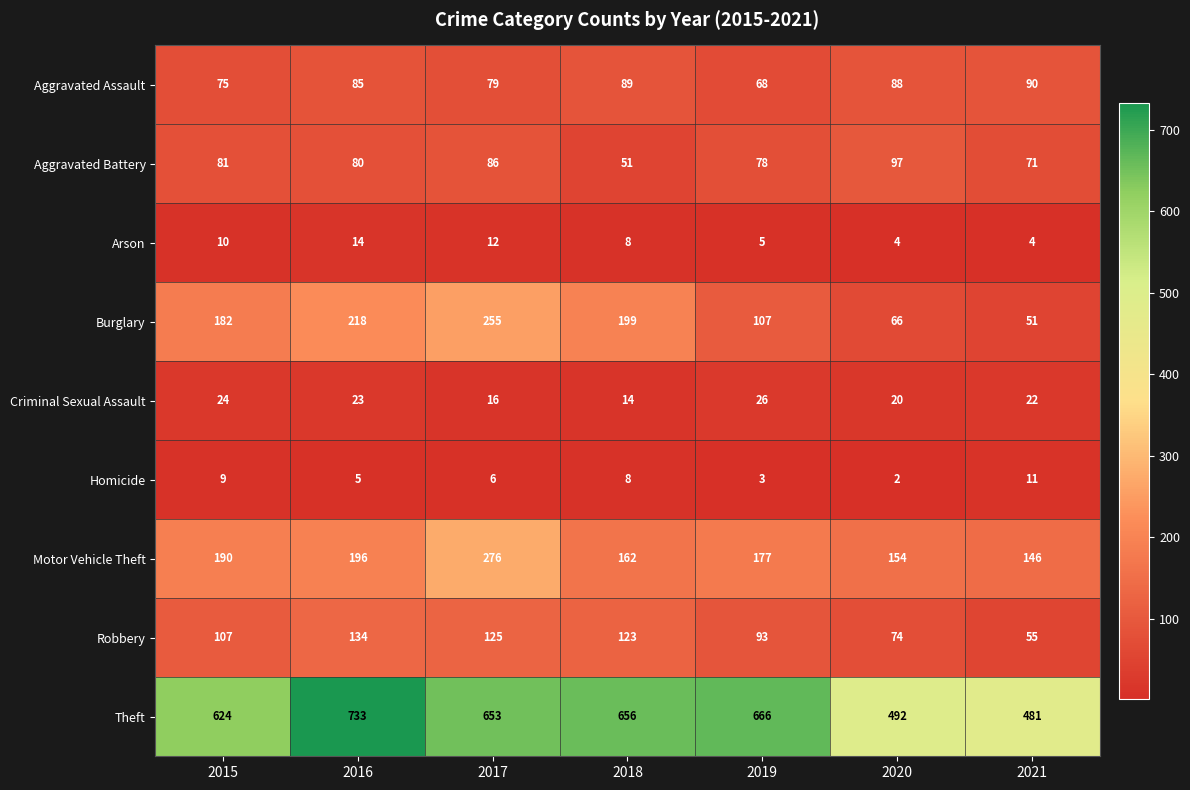

What is the spread (max minus min) of values at 2015?

615